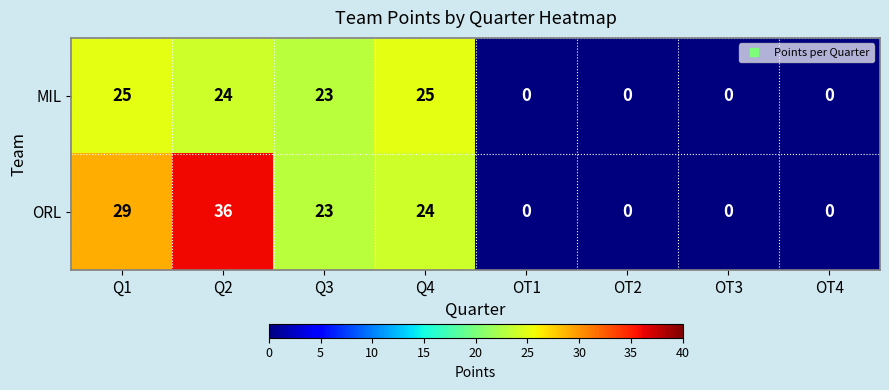

At which label does ORL reach its peak?

Q2